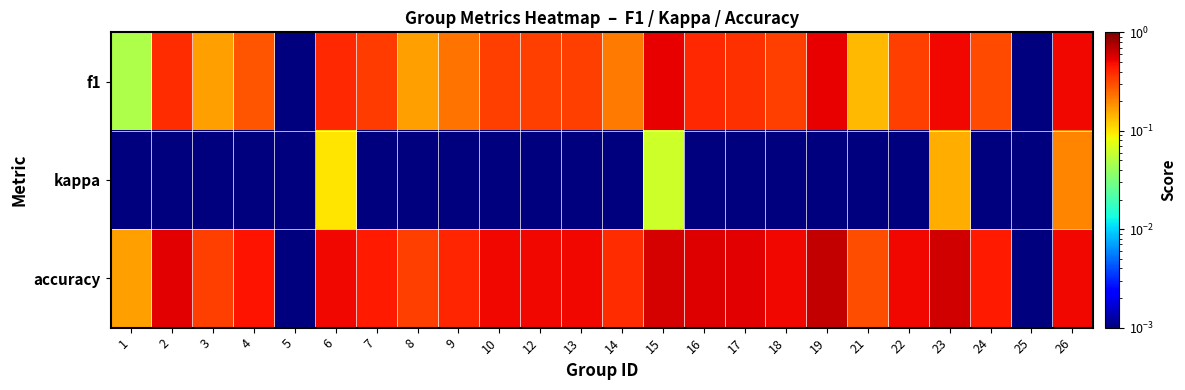

At how many categories does at least one series exceed 0?

24